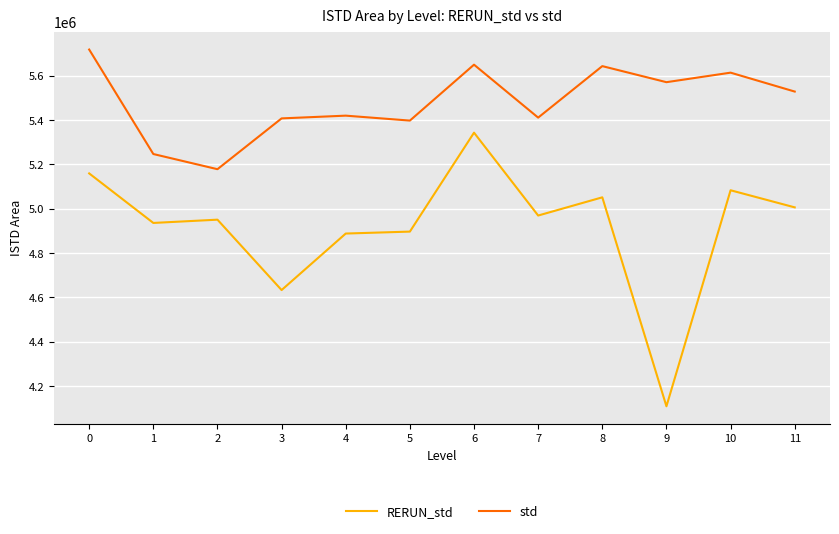

Rank the series by their maximum value, from highest to lowest.

std, RERUN_std